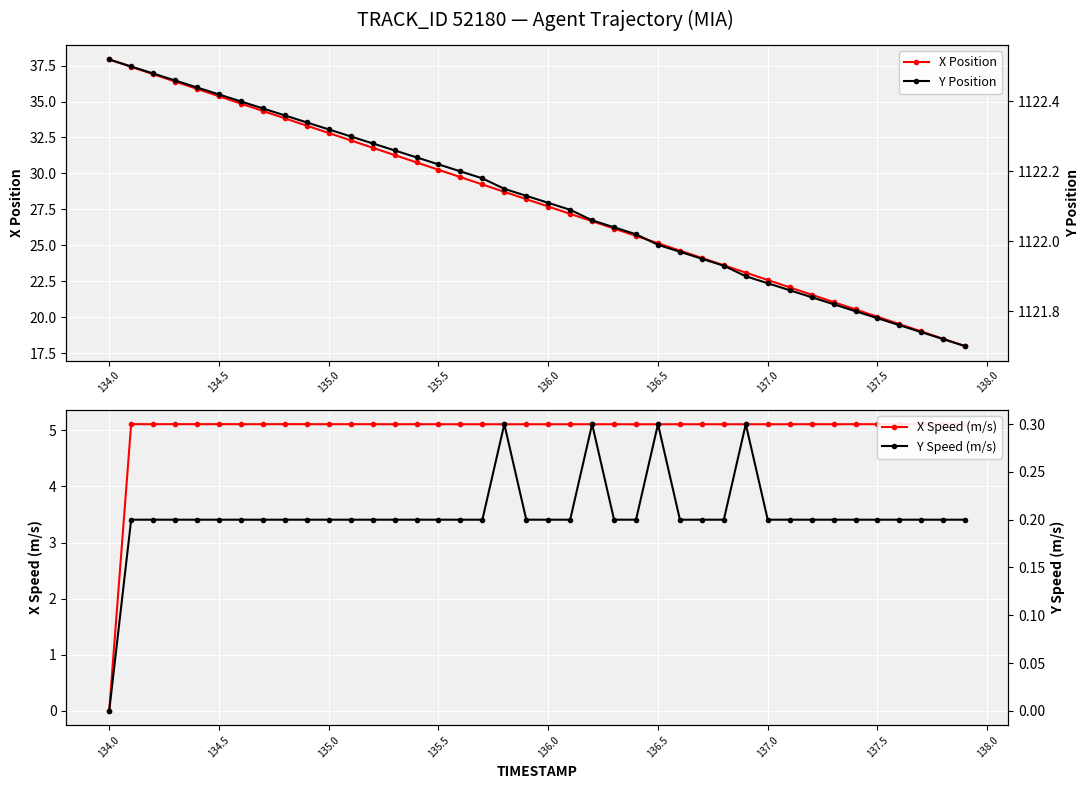

The X Position series shows 11.0 at 137.0. True or false?

False